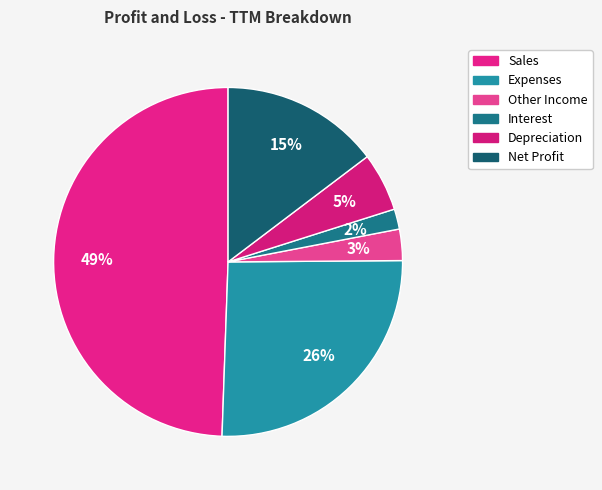

How many slices are in this pie chart?

6